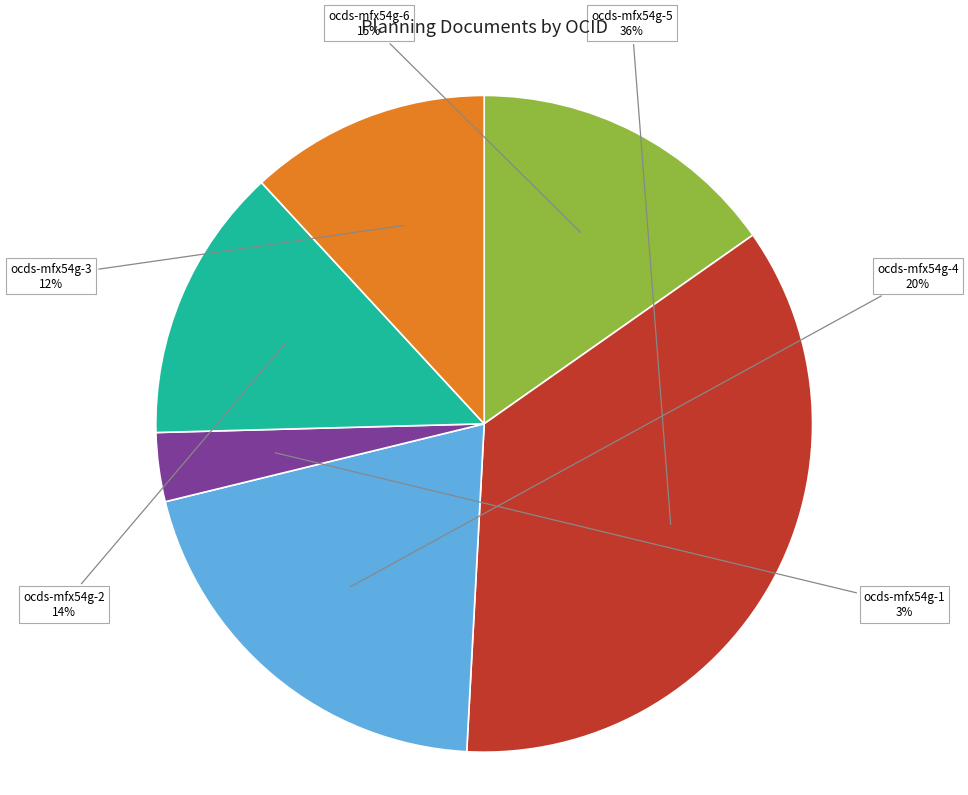

To the nearest percent, what is the average slice percentage?

17%